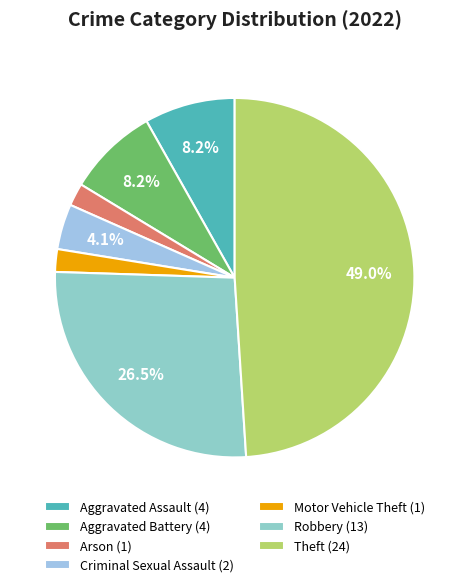

Is there a majority slice in this chart?

No